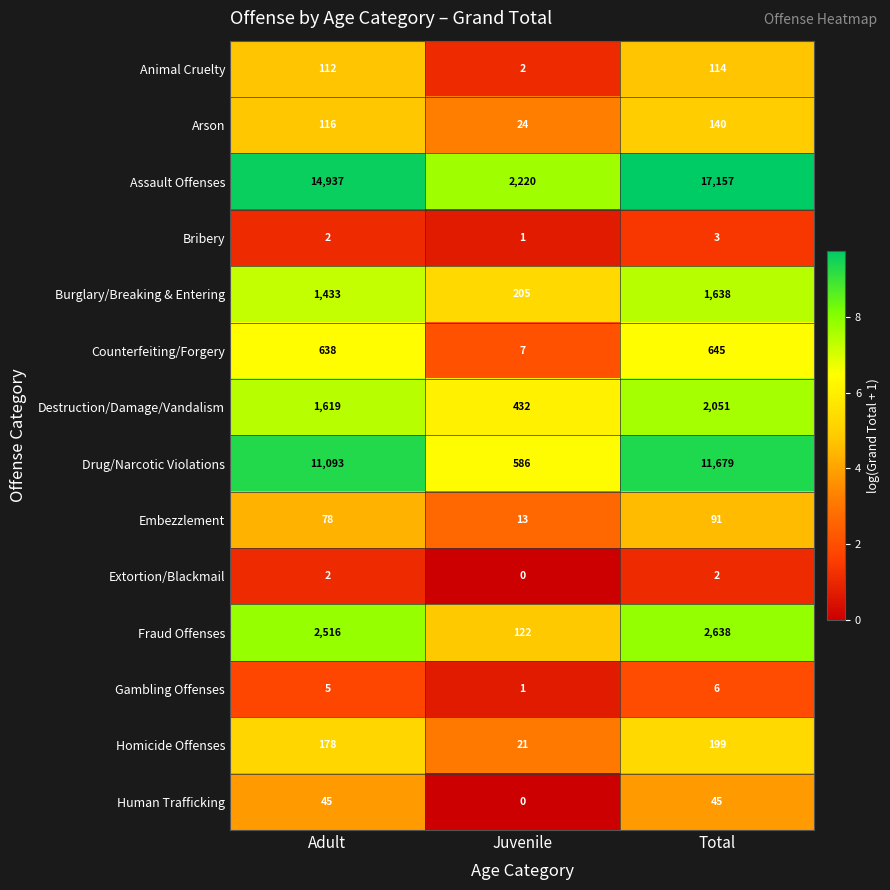

What is the difference between the Embezzlement values at Juvenile and Total?

78